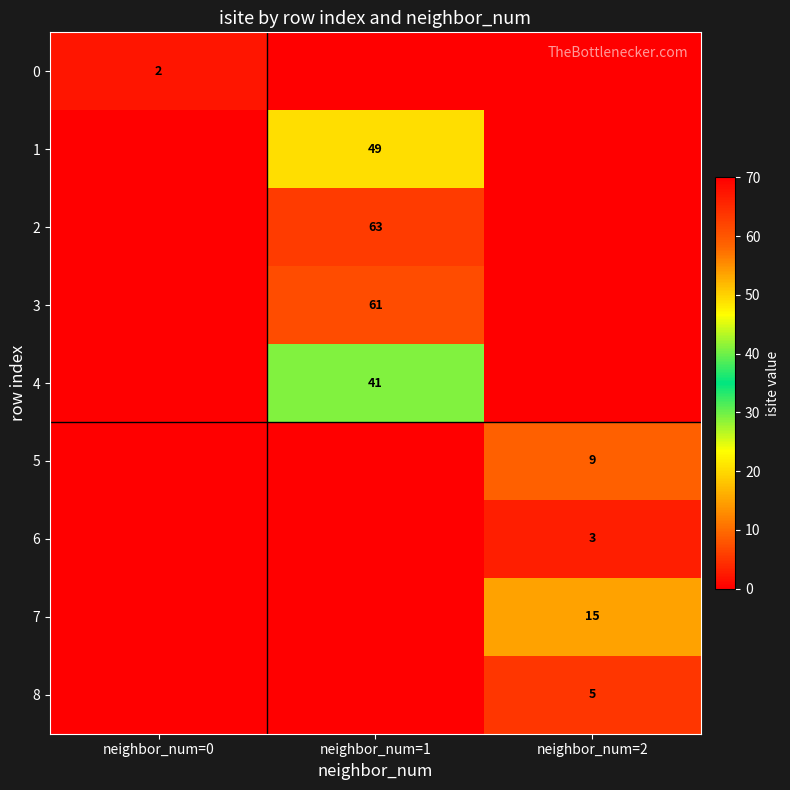

The 3 series shows 61 at neighbor_num=1. True or false?

True